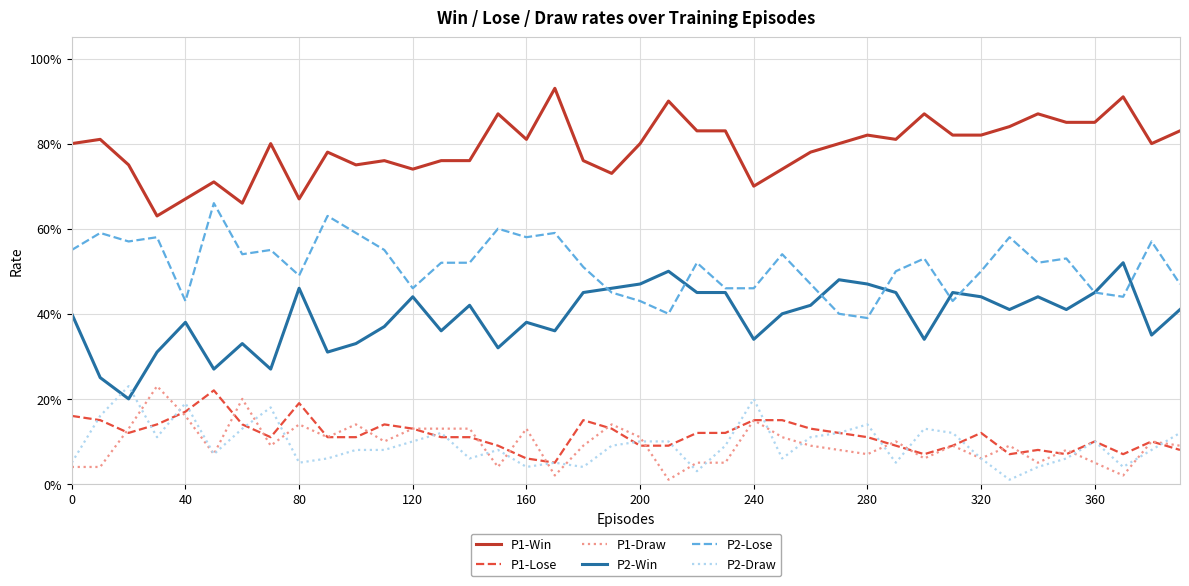

True or false: P1-Draw and P2-Win intersect in this chart.

False